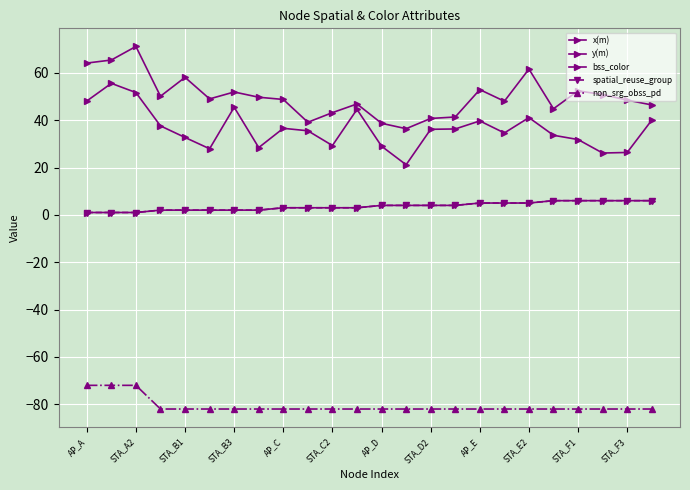

Rank the series by their maximum value, from lowest to highest.

non_srg_obss_pd, bss_color, spatial_reuse_group, y(m), x(m)